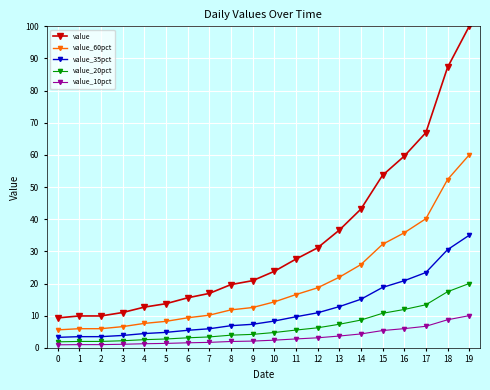

What is the value of the value_35pct point at the 3rd from the left?

3.5